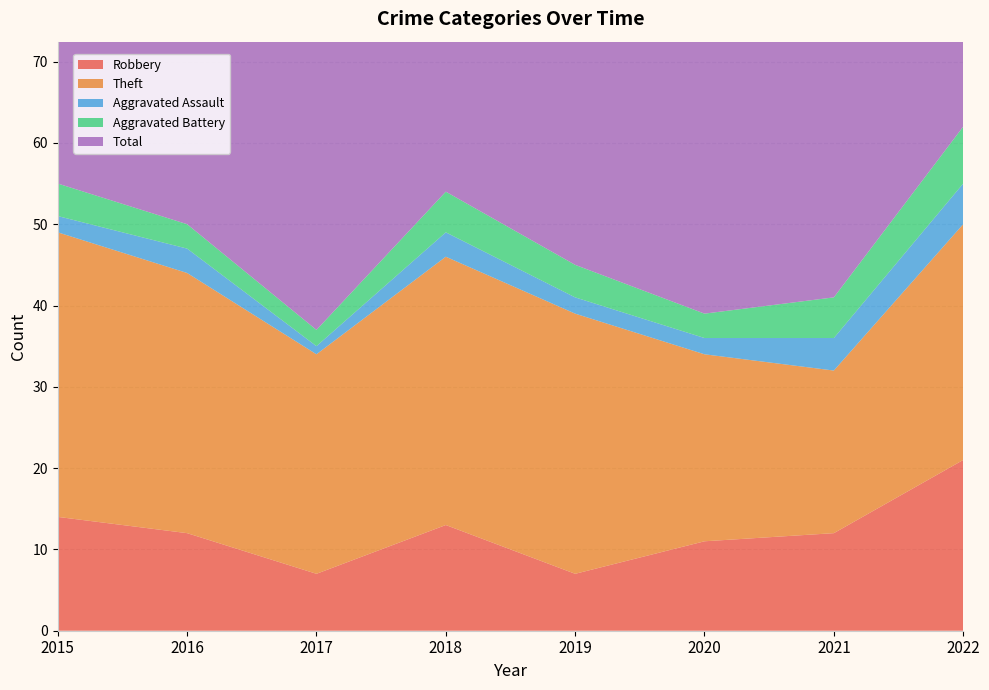

Reading right to left, list all the values displayed in this chart.

Robbery: 2022=21	2021=12	2020=11	2019=7	2018=13	2017=7	2016=12	2015=14
Theft: 2022=29	2021=20	2020=23	2019=32	2018=33	2017=27	2016=32	2015=35
Aggravated Assault: 2022=5	2021=4	2020=2	2019=2	2018=3	2017=1	2016=3	2015=2
Aggravated Battery: 2022=7	2021=5	2020=3	2019=4	2018=5	2017=2	2016=3	2015=4
Total: 2022=63	2021=41	2020=39	2019=45	2018=54	2017=39	2016=51	2015=55